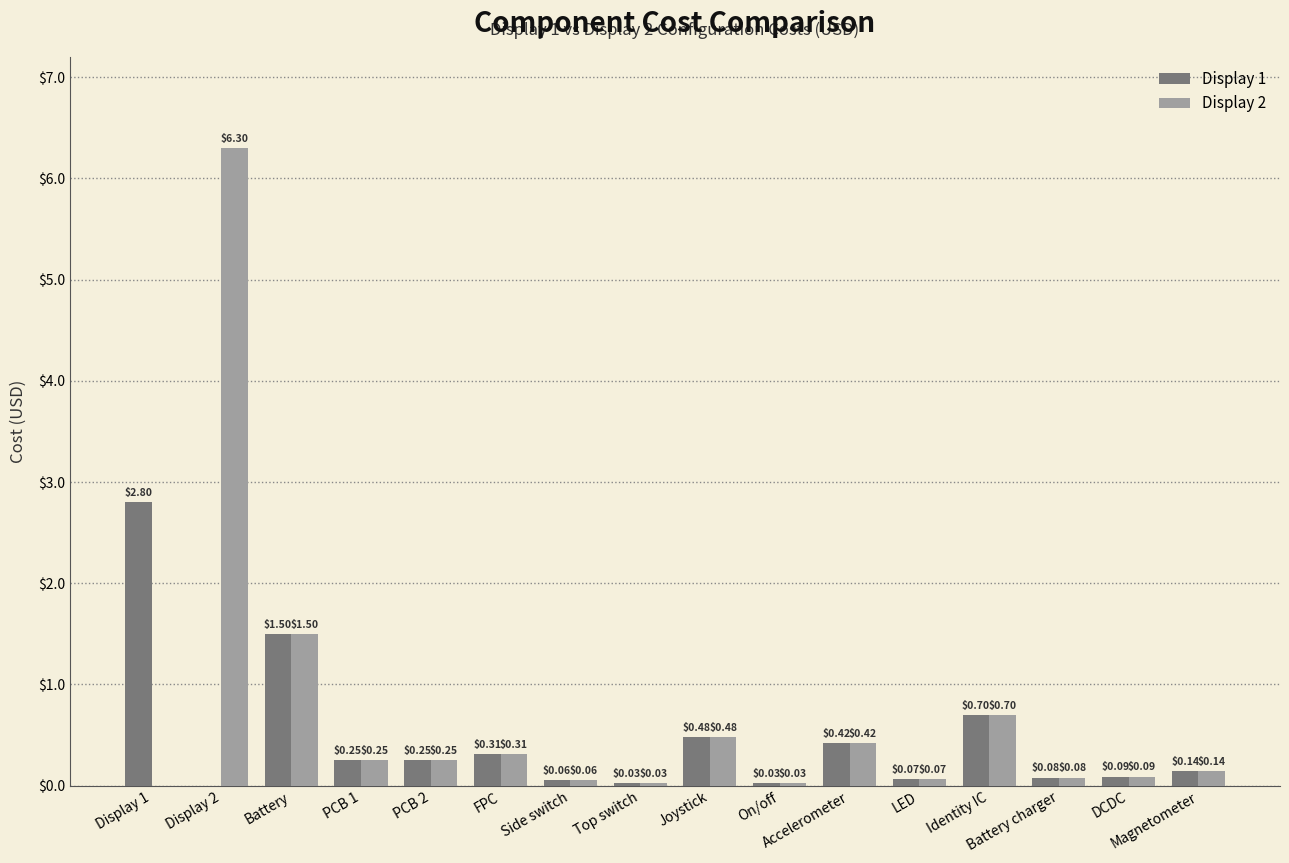

Reading left to right, what are all the values shown in this chart?

Display 1: Display 1=2.8	Display 2=0.0	Battery=1.5	PCB 1=0.2	PCB 2=0.2	FPC=0.3	Side switch=0.1	Top switch=0.0	Joystick=0.5	On/off=0.0	Accelerometer=0.4	LED=0.1	Identity IC=0.7	Battery charger=0.1	DCDC=0.1	Magnetometer=0.1
Display 2: Display 1=0.0	Display 2=6.3	Battery=1.5	PCB 1=0.2	PCB 2=0.2	FPC=0.3	Side switch=0.1	Top switch=0.0	Joystick=0.5	On/off=0.0	Accelerometer=0.4	LED=0.1	Identity IC=0.7	Battery charger=0.1	DCDC=0.1	Magnetometer=0.1